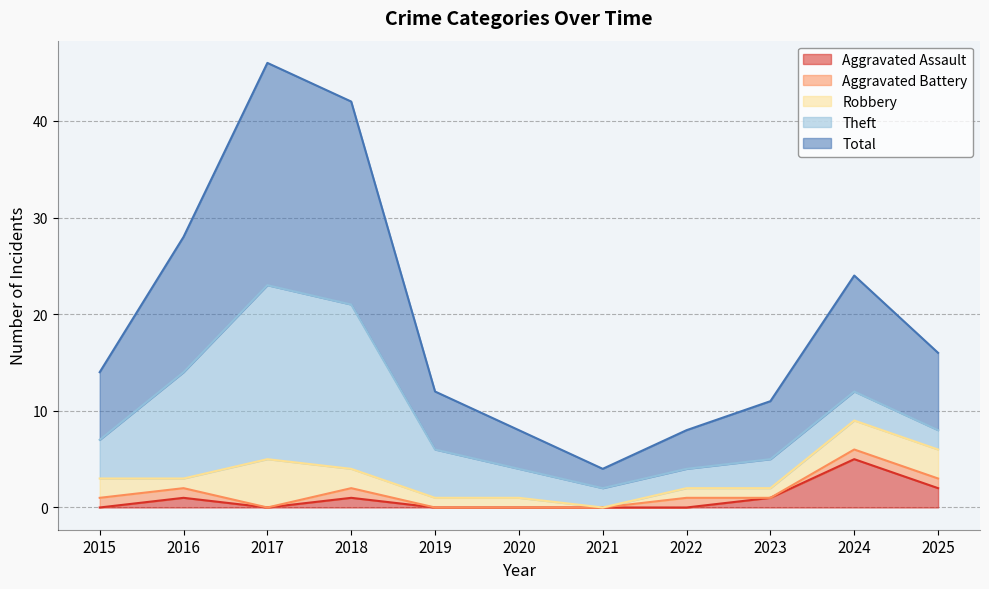

At which category is the sum across all series the highest?

2017